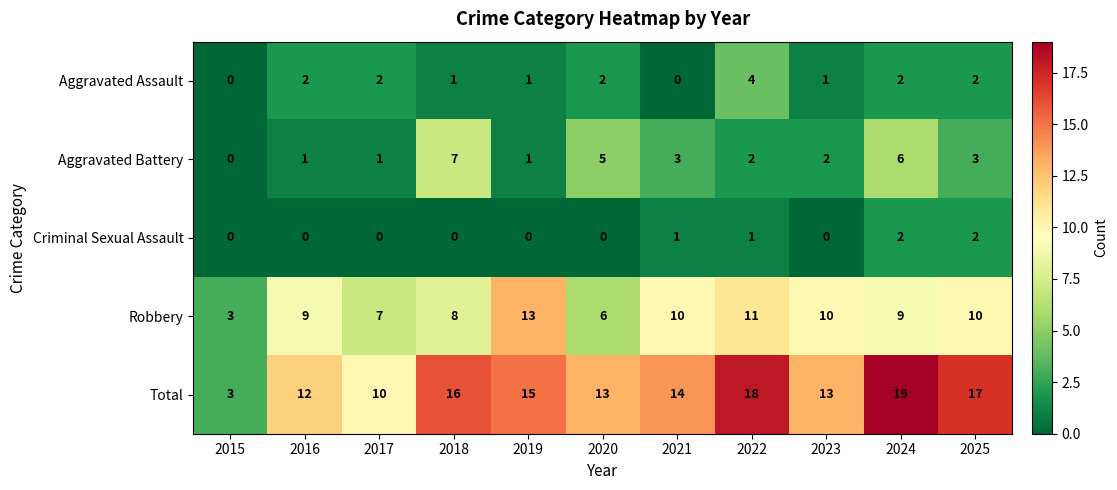

What is the total value across all series at 2023?

26